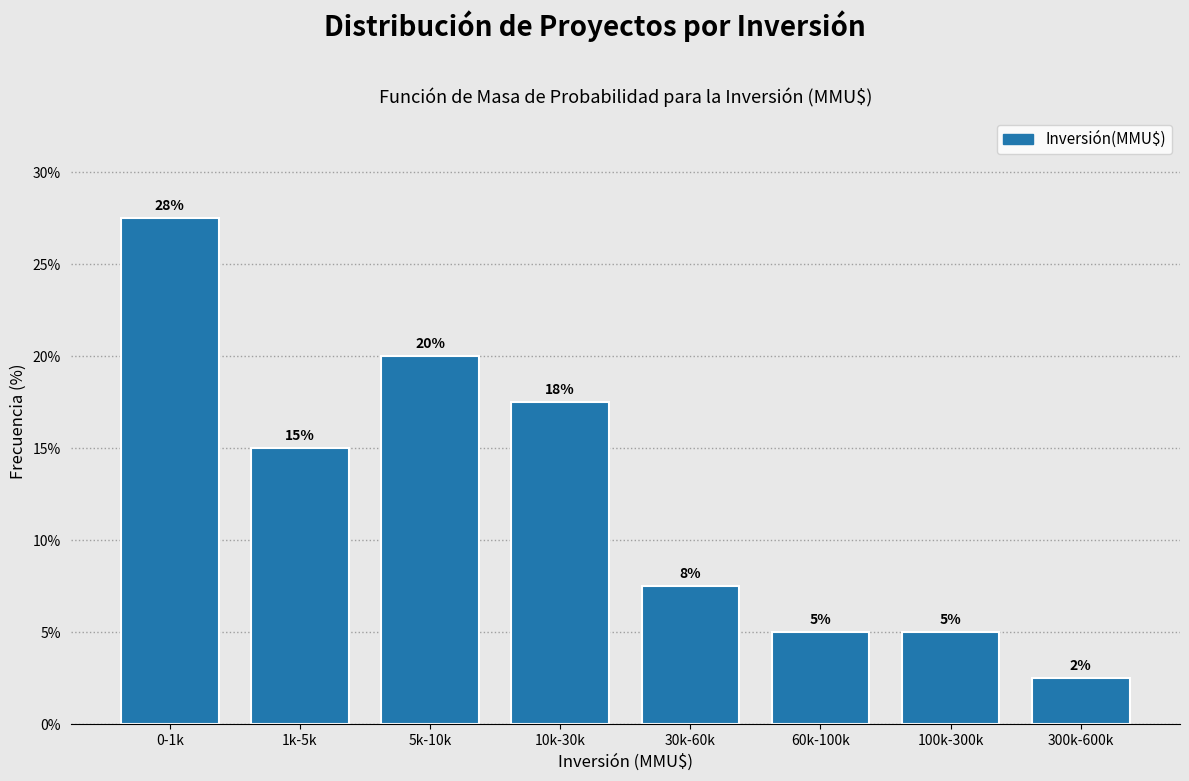

Read the value at 0-1k.

27.5